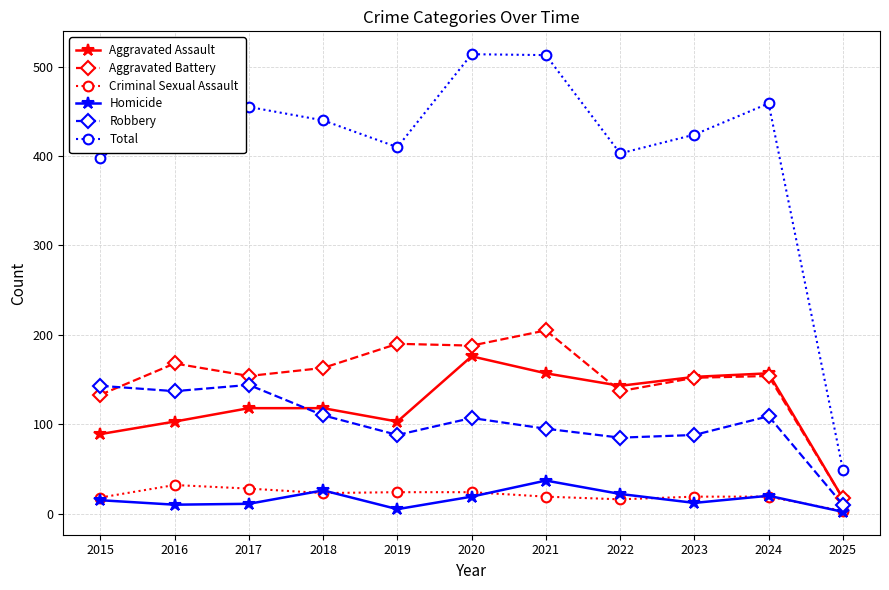

Does the chart display data point markers on the line(s)?

Yes